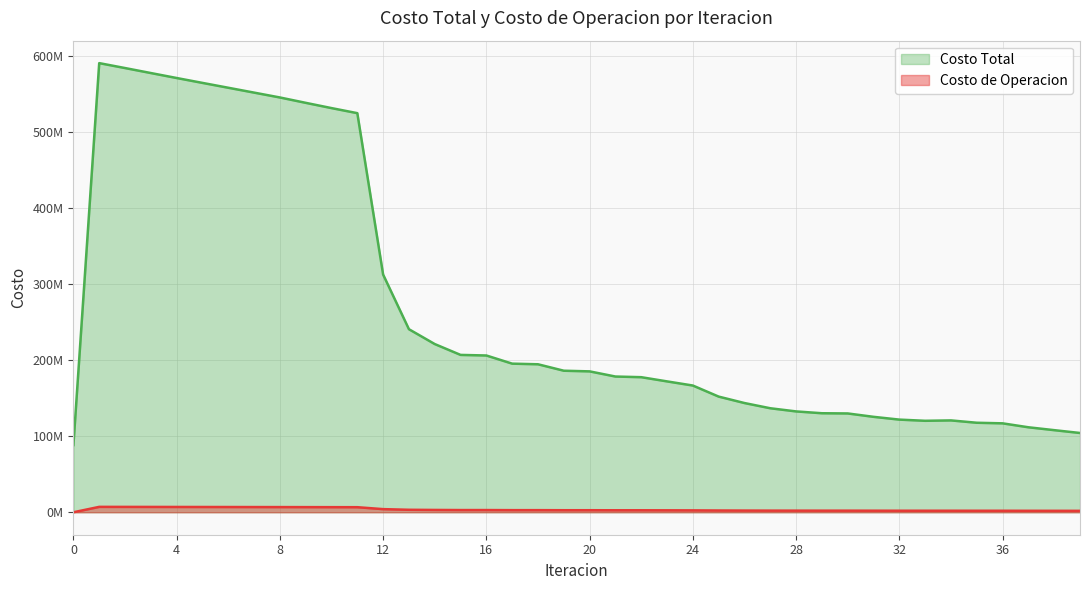

Does the chart display data point markers on the line(s)?

No